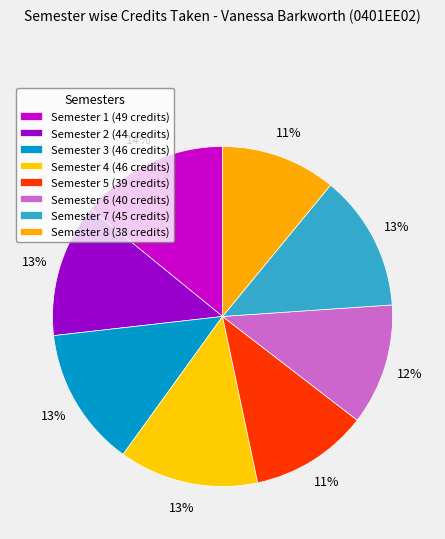

To the nearest percent, what is the average slice percentage?

12%